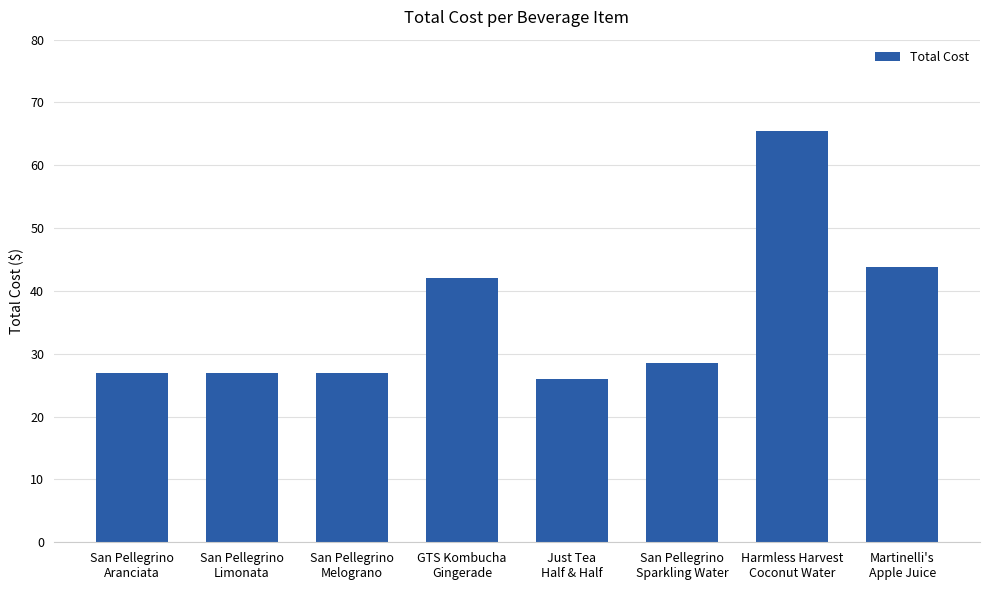

Approximately how many times larger is the value at San Pellegrino
Sparkling Water compared to San Pellegrino
Melograno?

1.1